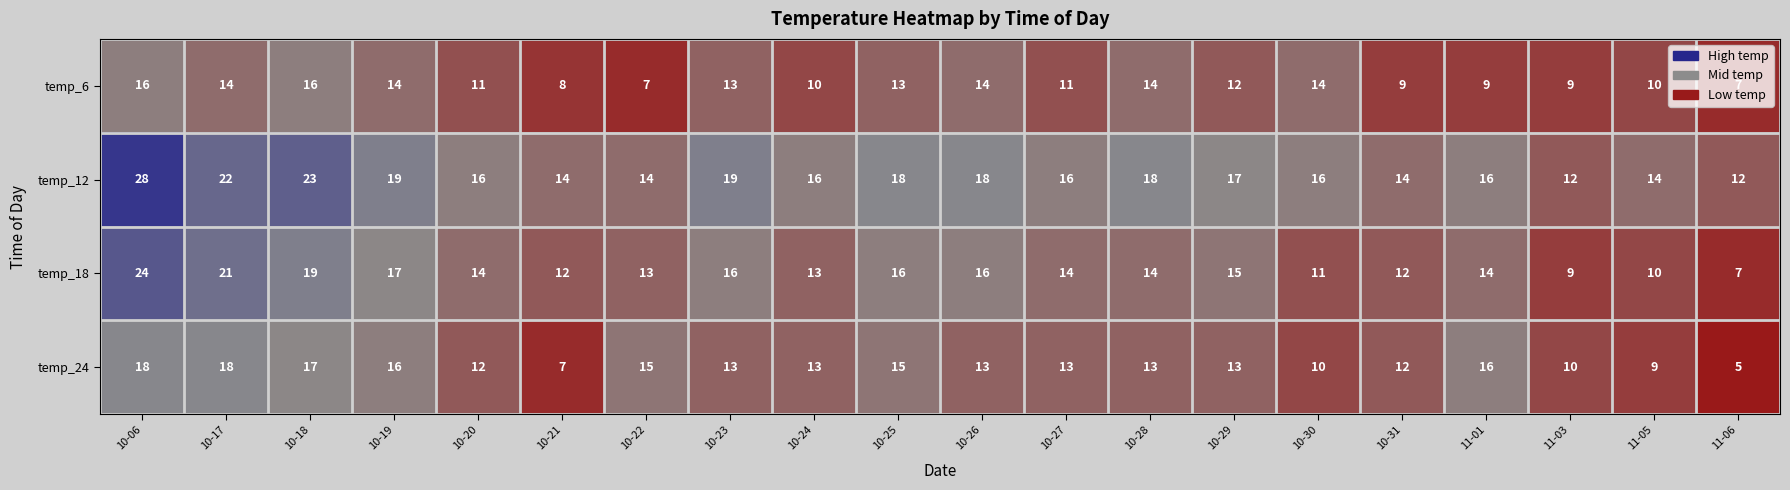

What is the difference between the highest and lowest values at 10-30?

6